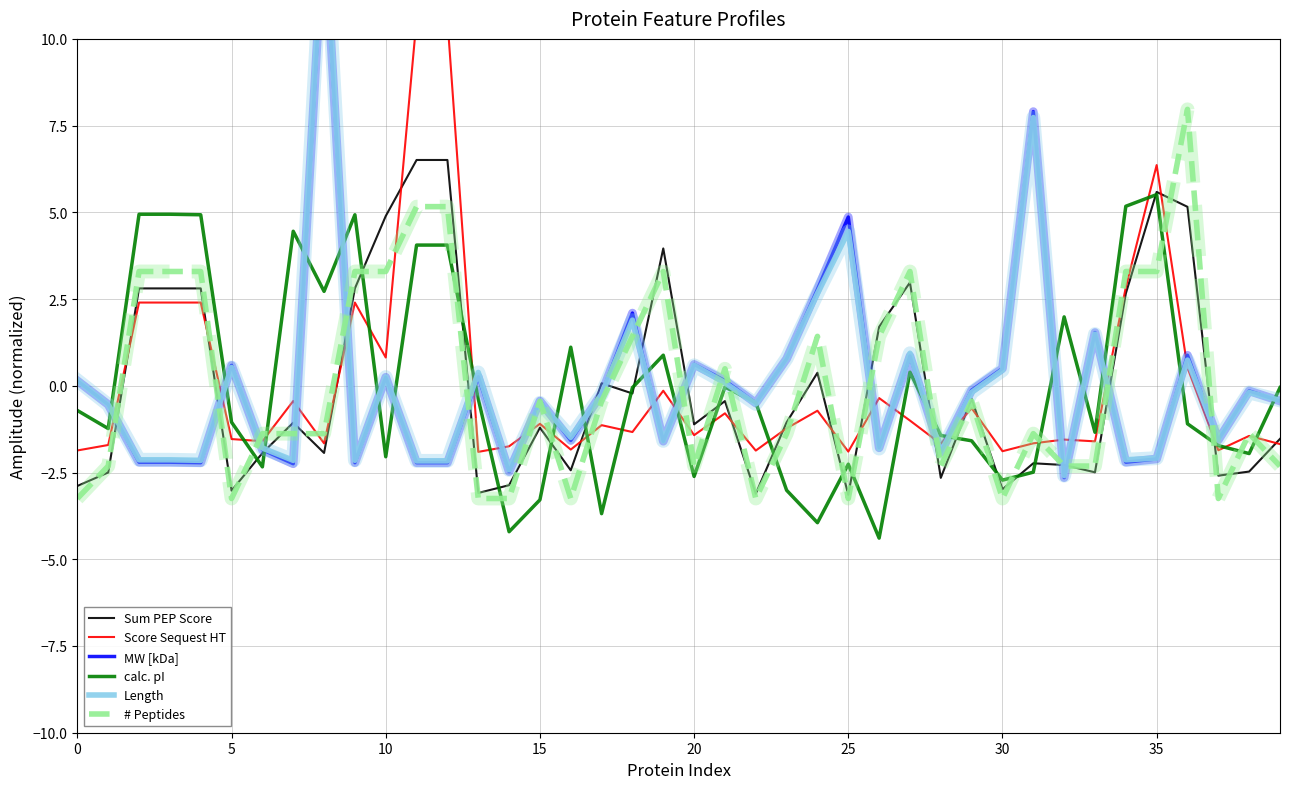

What is the value of the calc. pI point at the 9th from the left?

2.7